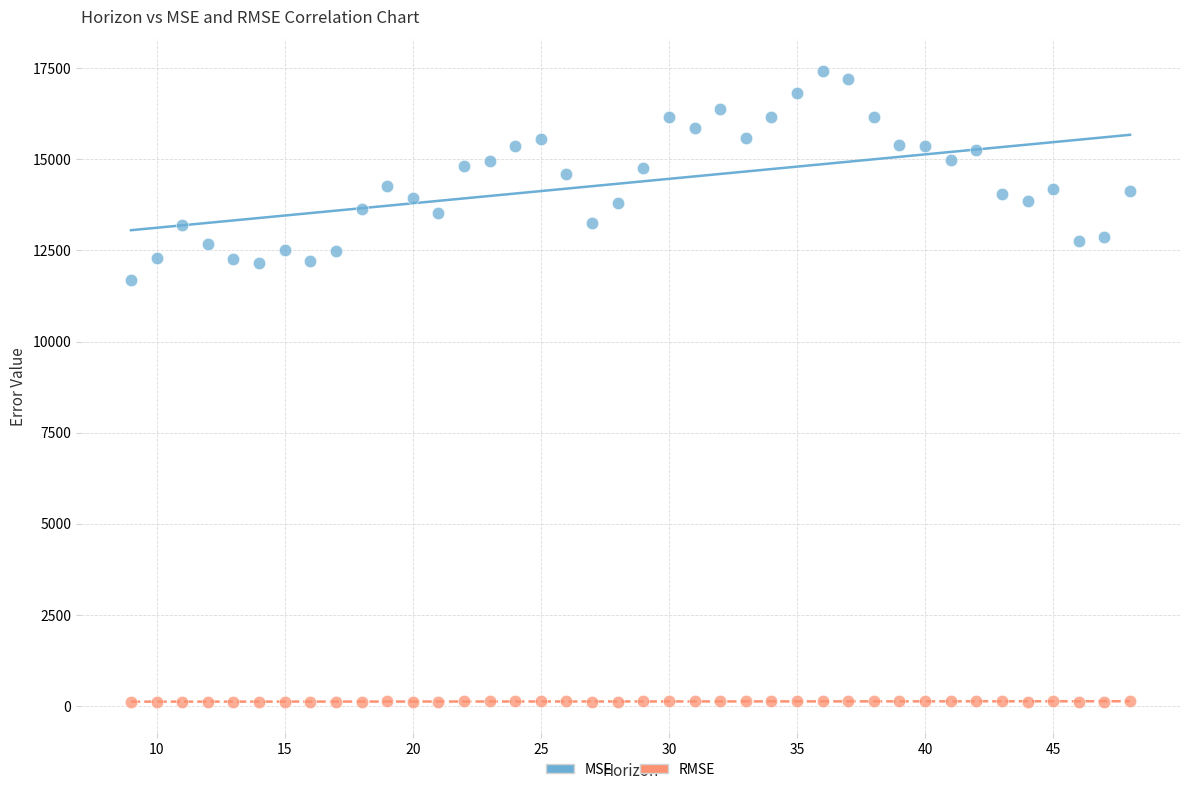

Which series reaches the maximum Y coordinate?

MSE